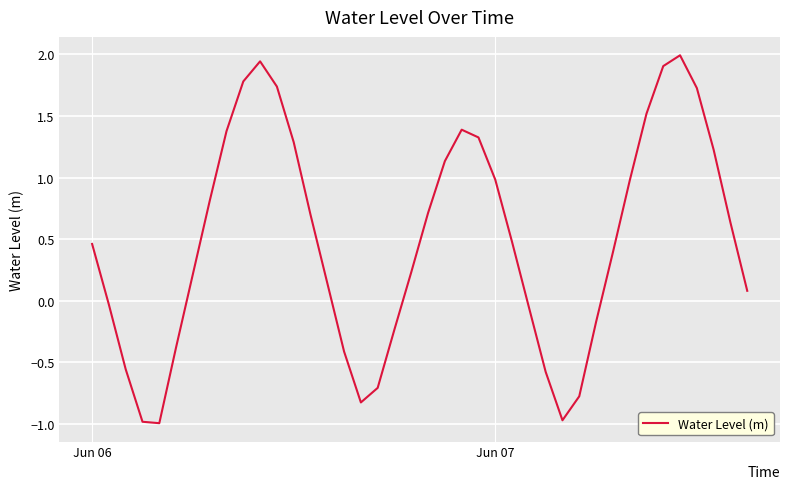

What is the minimum value shown in the chart?

-1.0